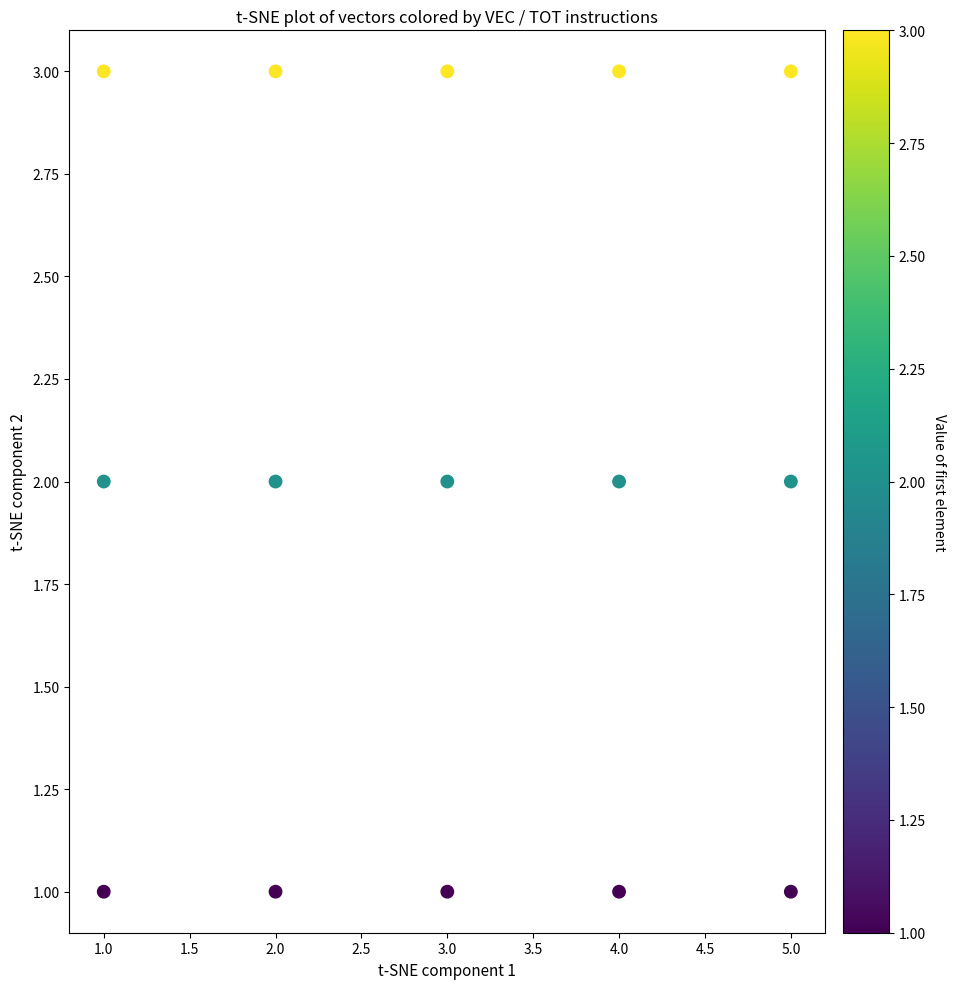

What is the range of X values (max minus min)?

4